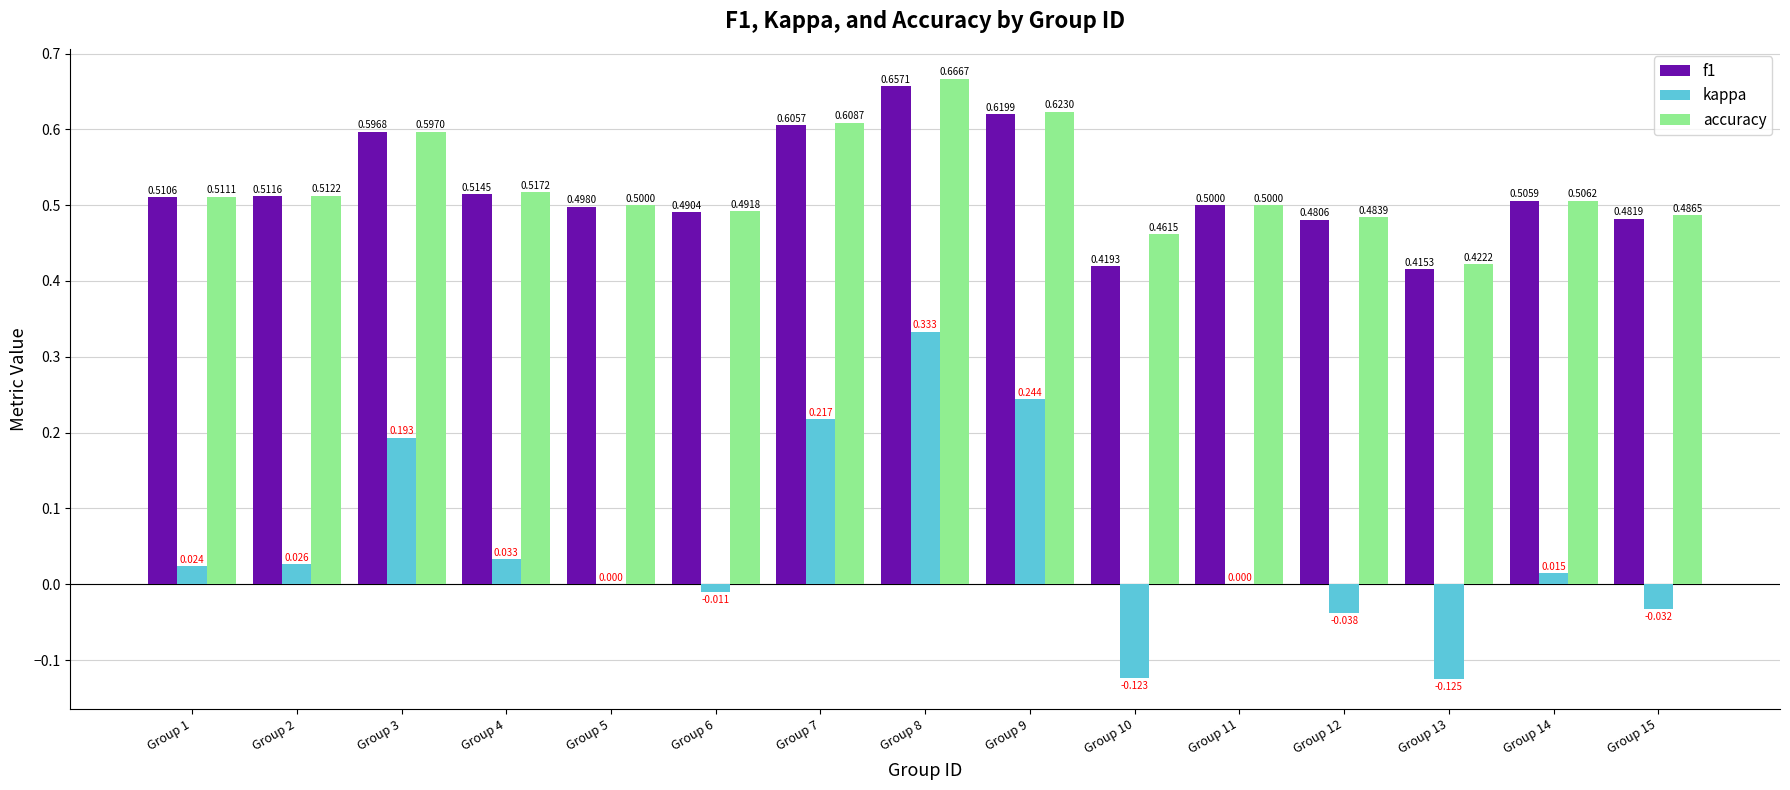

Is the value of accuracy at Group 10 greater than the value of f1 at Group 3?

No